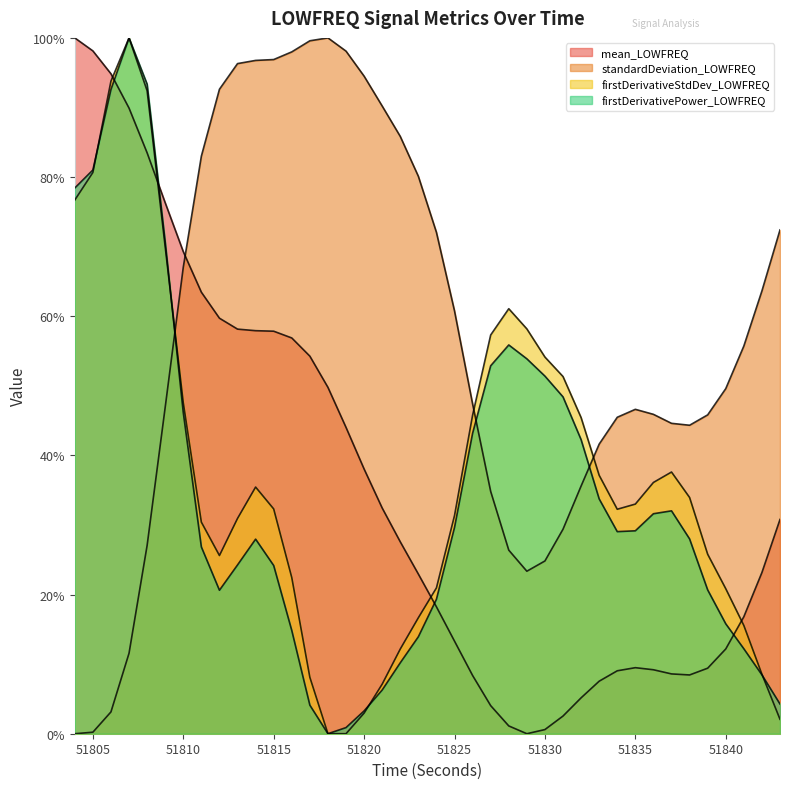

Which series has the widest spread of values?

mean_LOWFREQ